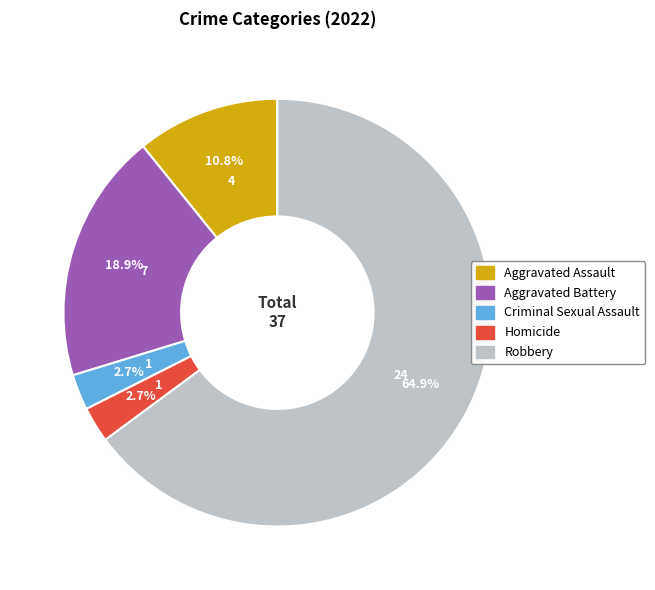

Count the number of slices in the pie.

5